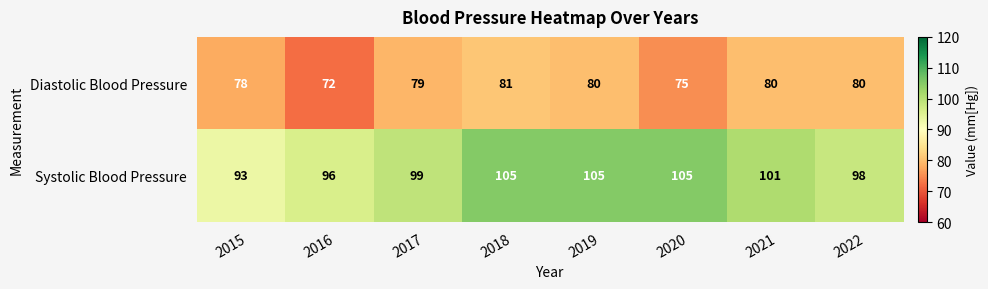

The value of Systolic Blood Pressure at 2021 is 180. True or false?

False